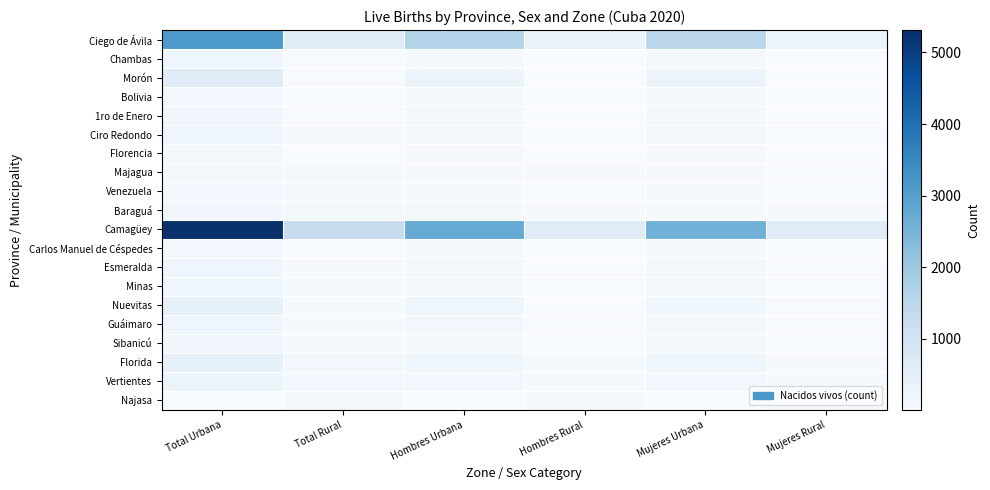

At how many categories does at least one series exceed 218?

6